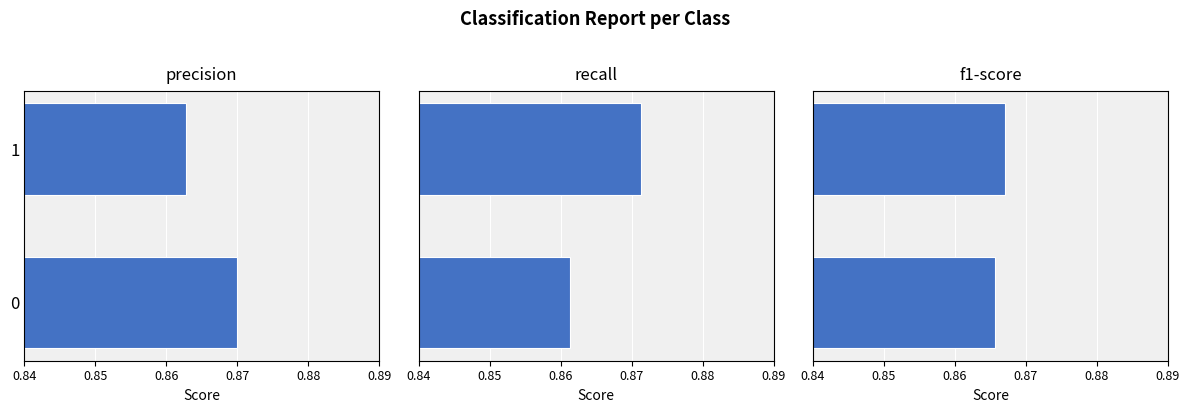

How many groups of bars are there?

2